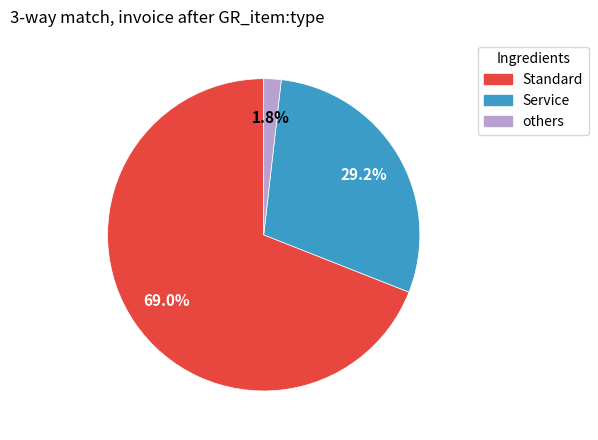

Does any single category account for the majority?

Yes